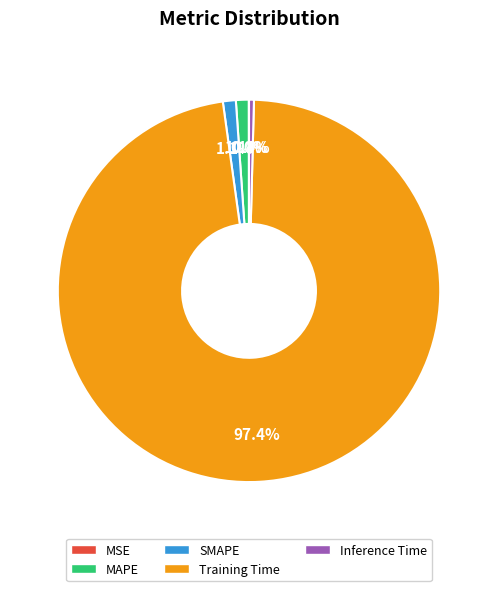

What is the largest slice in the pie chart?

Training Time